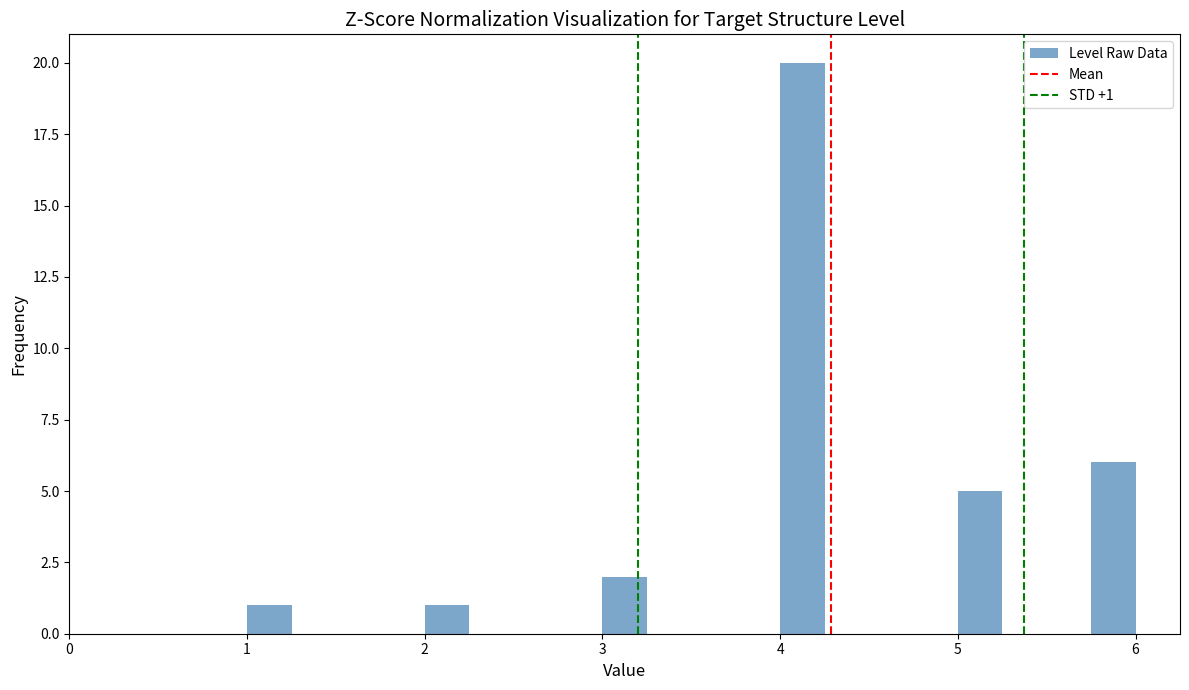

Read against the x-axis, roughly where is the centre of the tallest bar?

4.1